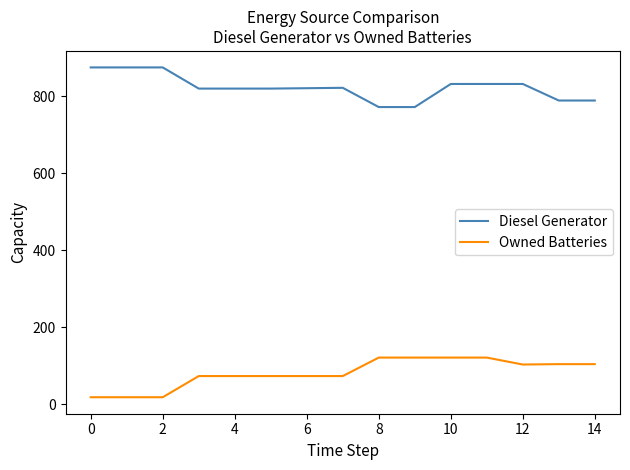

What is the difference between the maximum and minimum values in the Owned Batteries series?

103